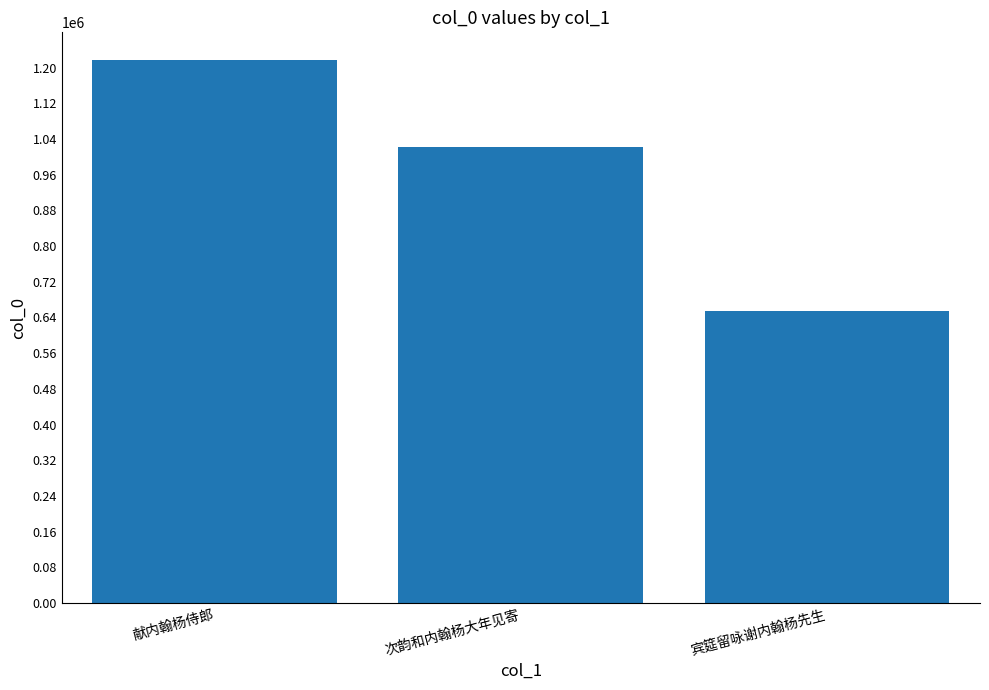

What is the sum of all values?

2893702